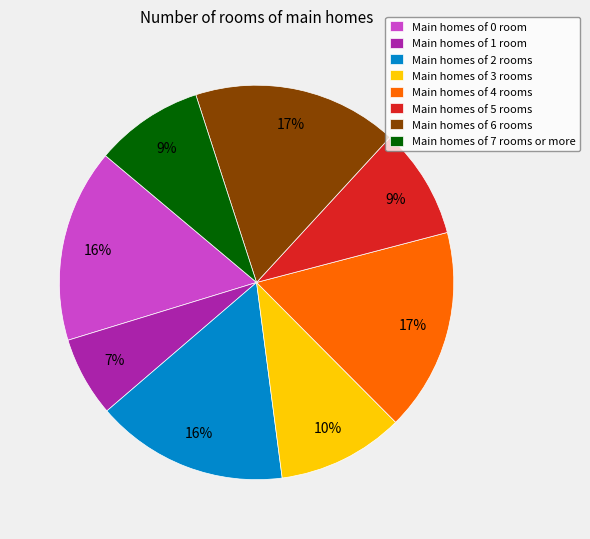

What is the smallest slice in the pie chart?

Main homes of 1 room